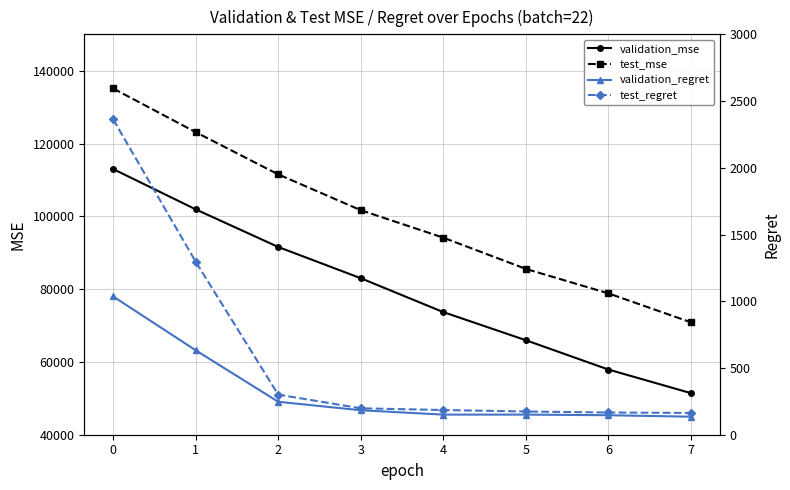

What is the difference between the highest and lowest values at 6?

78697.7